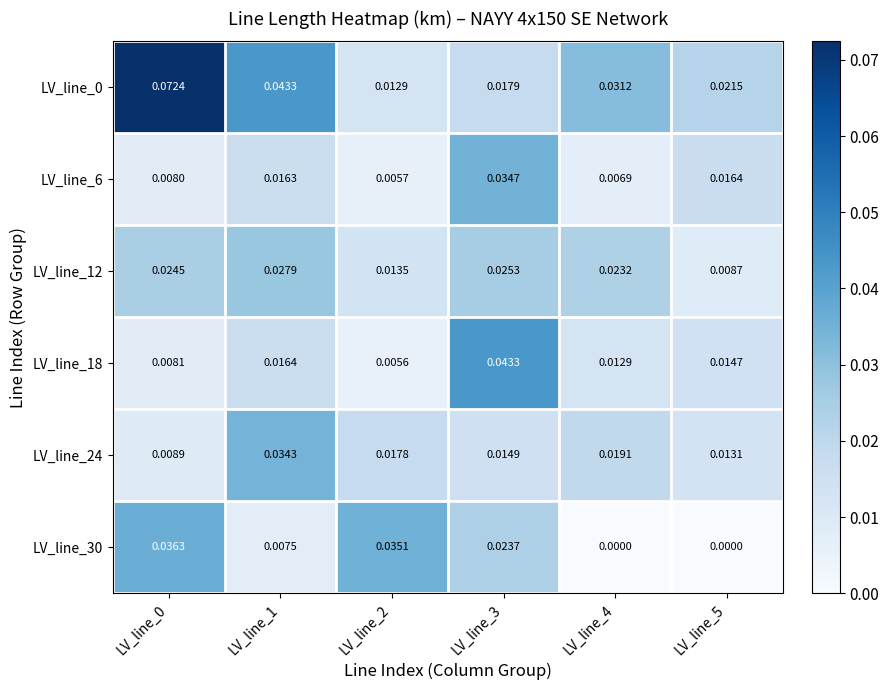

Is the value of LV_line_6 at LV_line_3 greater than the value of LV_line_0 at LV_line_5?

Yes